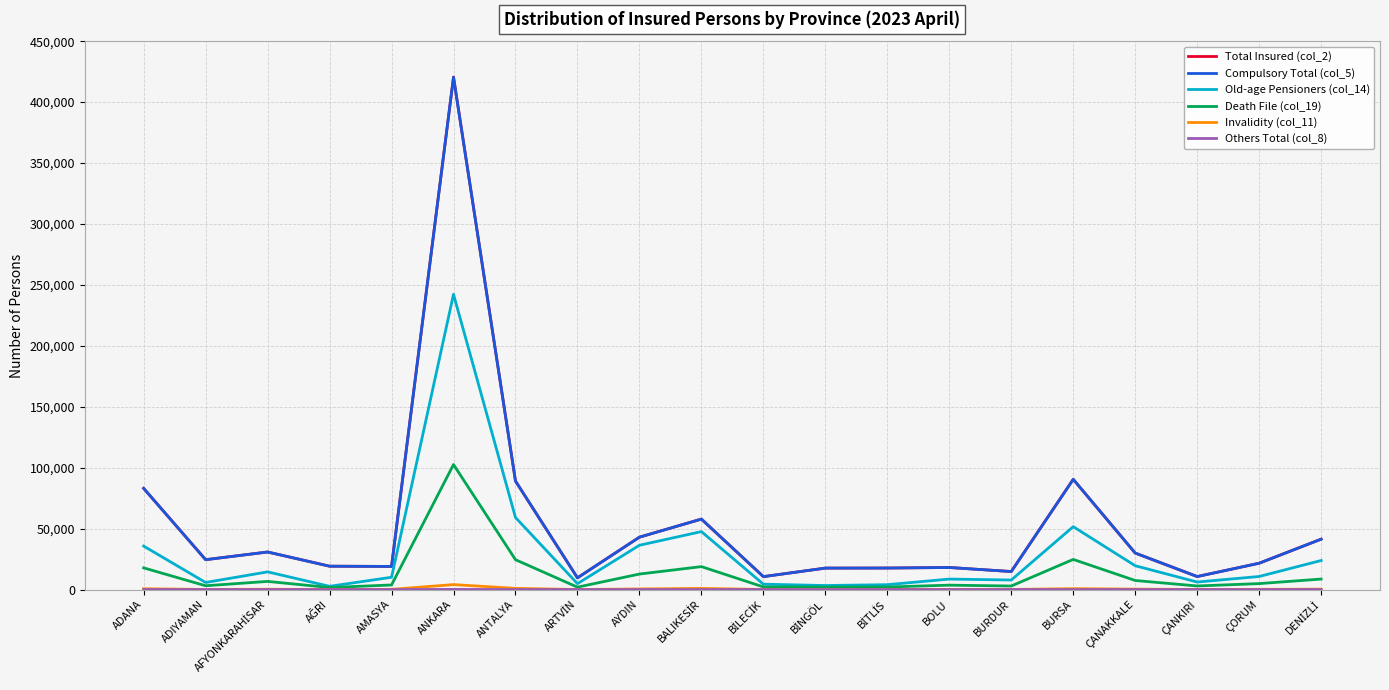

At which category is the sum across all series the highest?

ANKARA